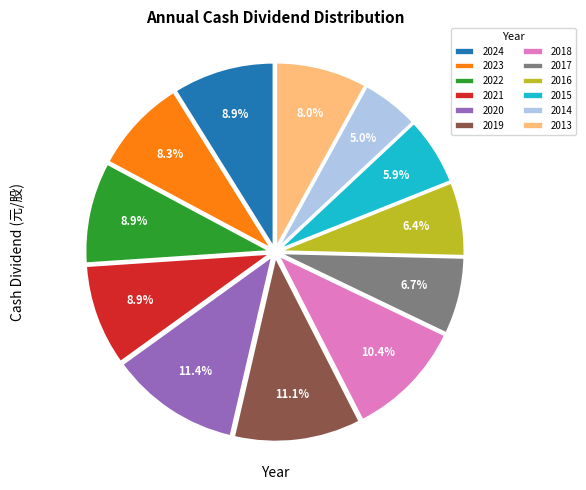

The 2024 slice represents 21% of the pie. True or false?

False